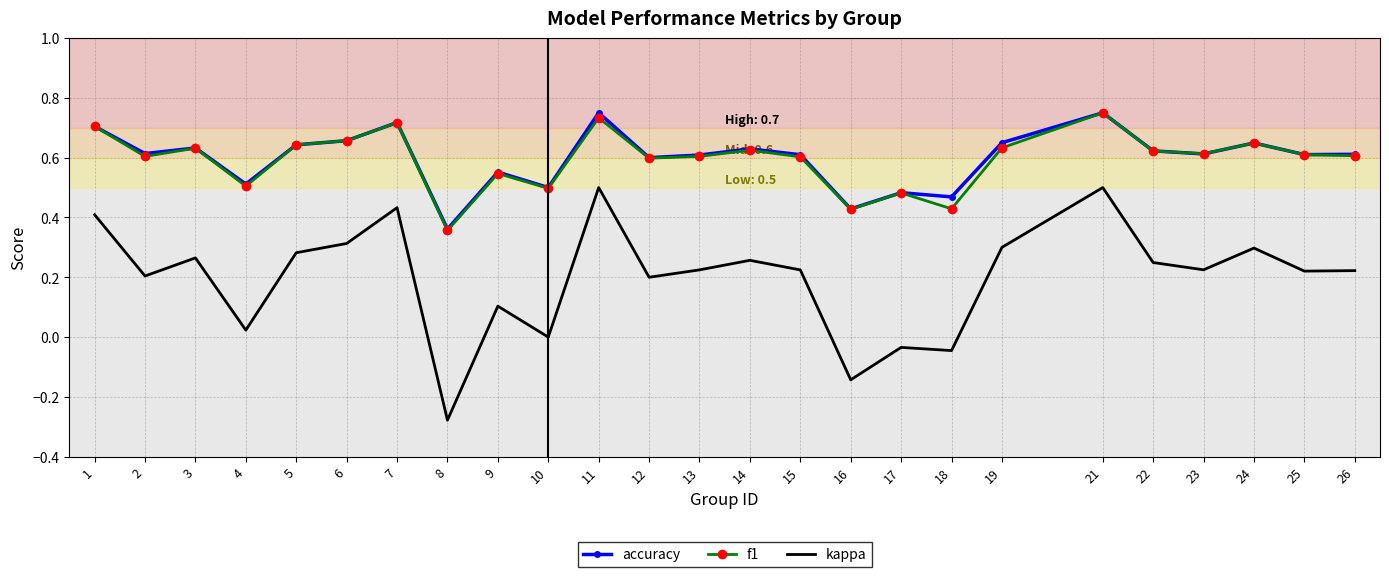

At which category does the chart reach its minimum across all series?

8